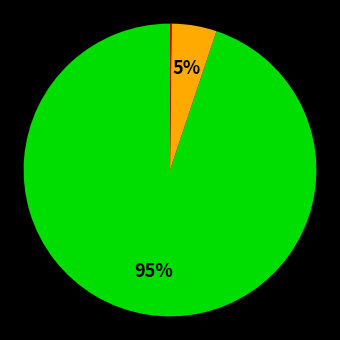

To the nearest percent, what is the difference between the largest and smallest slice percentages?

95%